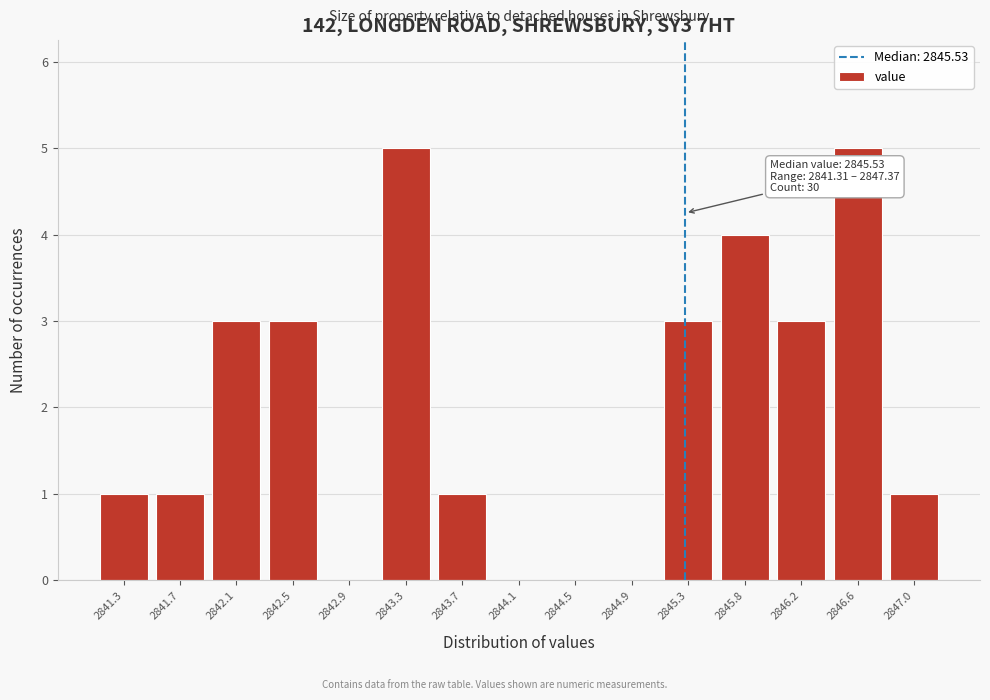

Reading left to right, extract all data points from this chart.

2841.3=1	2841.7=1	2842.1=3	2842.5=3	2842.9=0	2843.3=5	2843.7=1	2844.1=0	2844.5=0	2844.9=0	2845.3=3	2845.8=4	2846.2=3	2846.6=5	2847.0=1